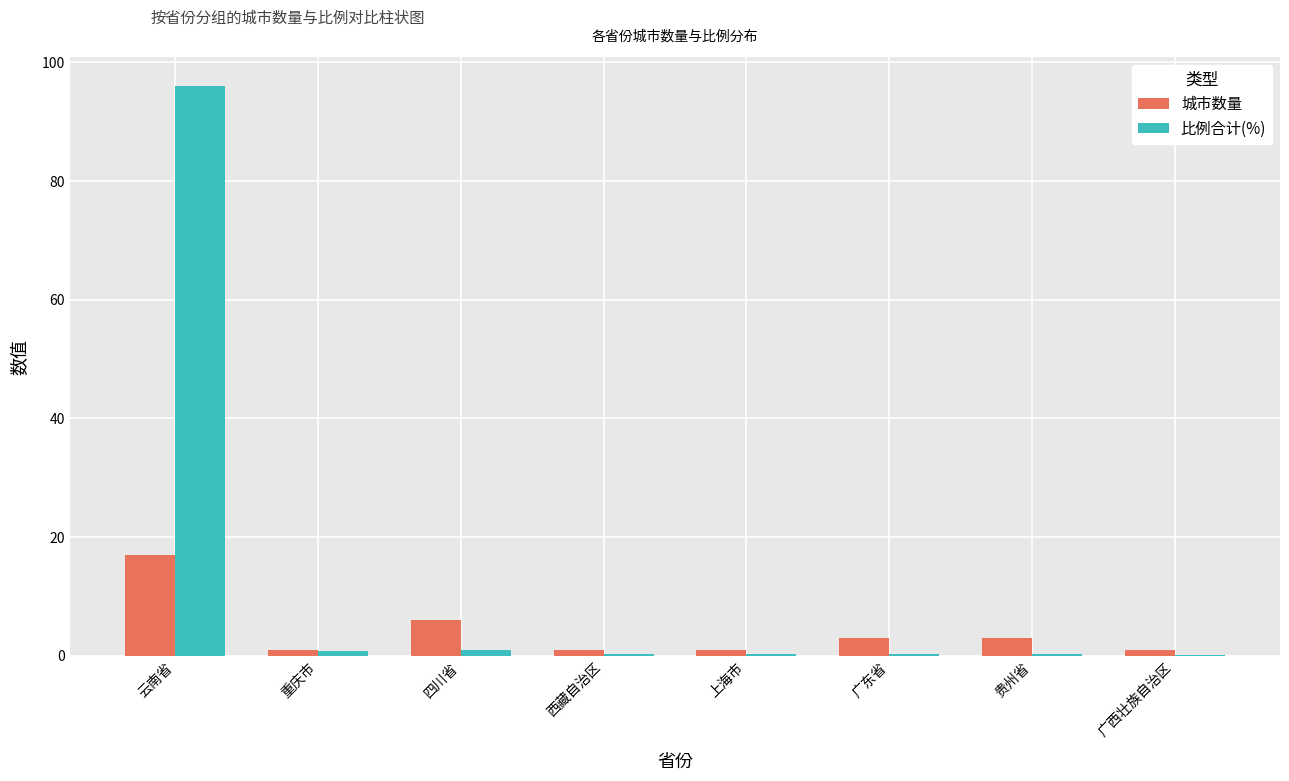

The 城市数量 series shows 3.0 at 贵州省. True or false?

True